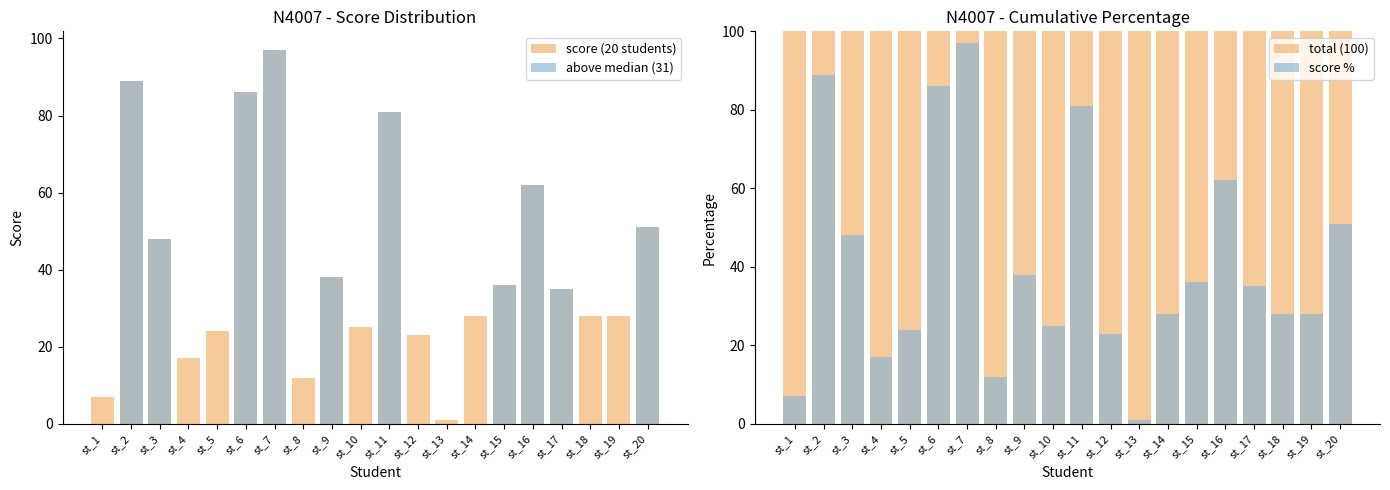

Which category has the lowest value in the score (20 students) series?

st_13